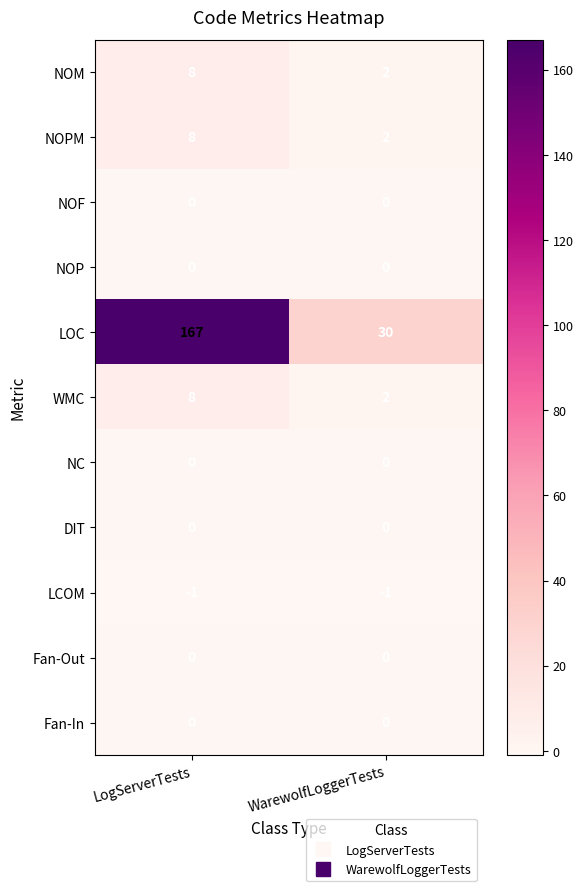

Reading left to right, extract all data points from this chart.

NOM: LogServerTests=8	WarewolfLoggerTests=2
NOPM: LogServerTests=8	WarewolfLoggerTests=2
NOF: LogServerTests=0	WarewolfLoggerTests=0
NOP: LogServerTests=0	WarewolfLoggerTests=0
LOC: LogServerTests=167	WarewolfLoggerTests=30
WMC: LogServerTests=8	WarewolfLoggerTests=2
NC: LogServerTests=0	WarewolfLoggerTests=0
DIT: LogServerTests=0	WarewolfLoggerTests=0
LCOM: LogServerTests=-1	WarewolfLoggerTests=-1
Fan-Out: LogServerTests=0	WarewolfLoggerTests=0
Fan-In: LogServerTests=0	WarewolfLoggerTests=0